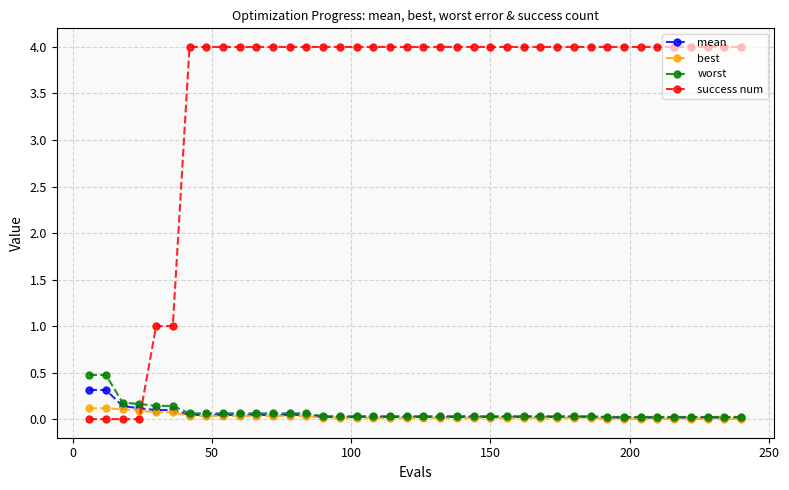

What is the greatest value displayed?

4.0